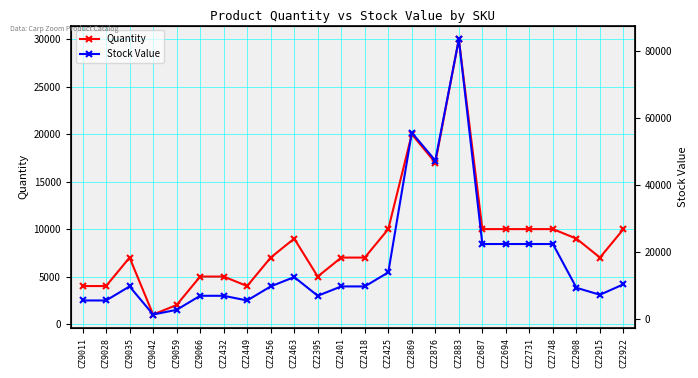

Is it true that Quantity equals 17267 at CZ2687?

False